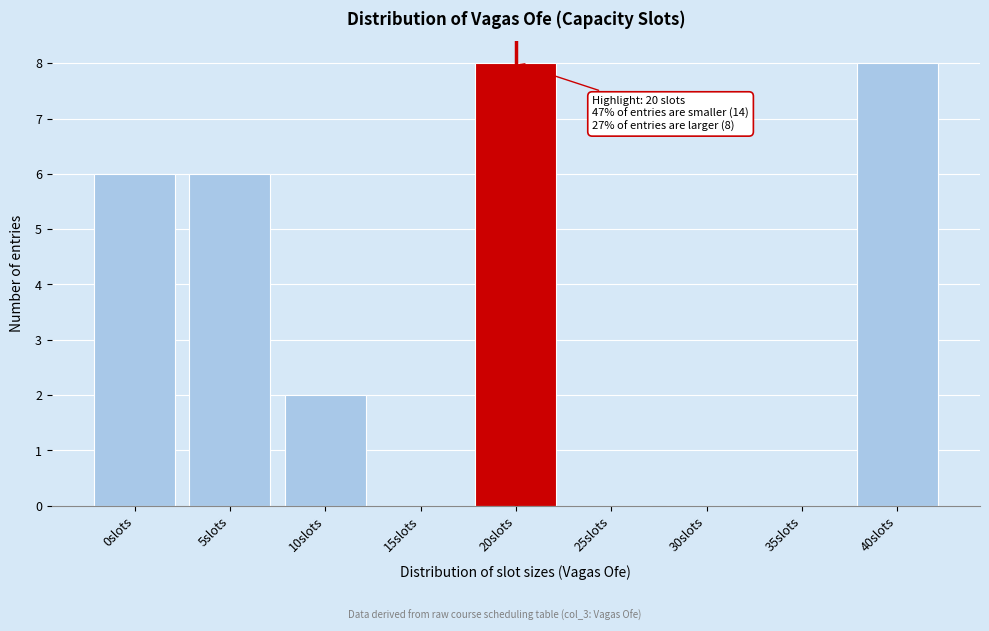

The value at 15slots is 6. True or false?

False